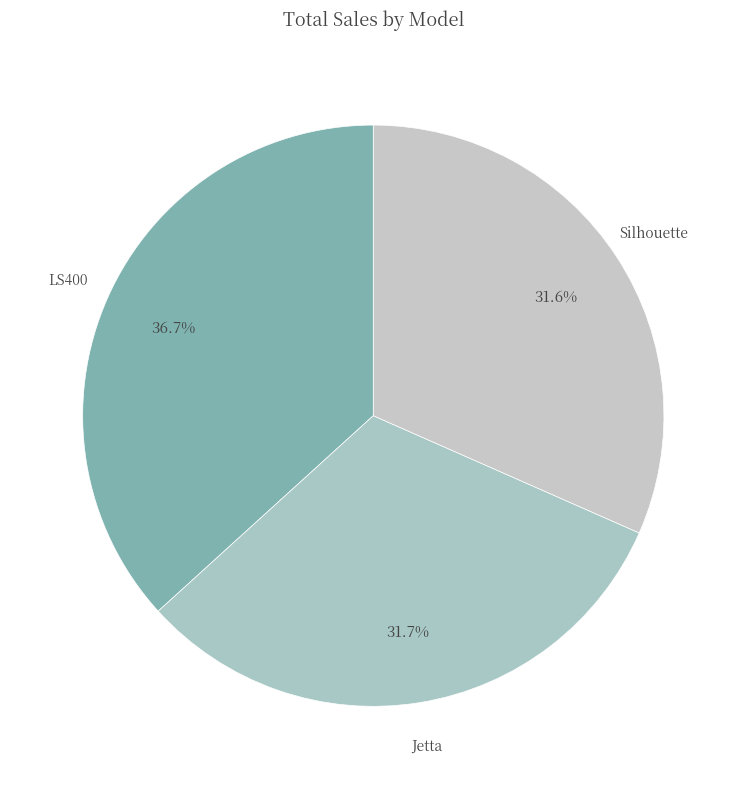

Does Silhouette represent more than half of the total?

No